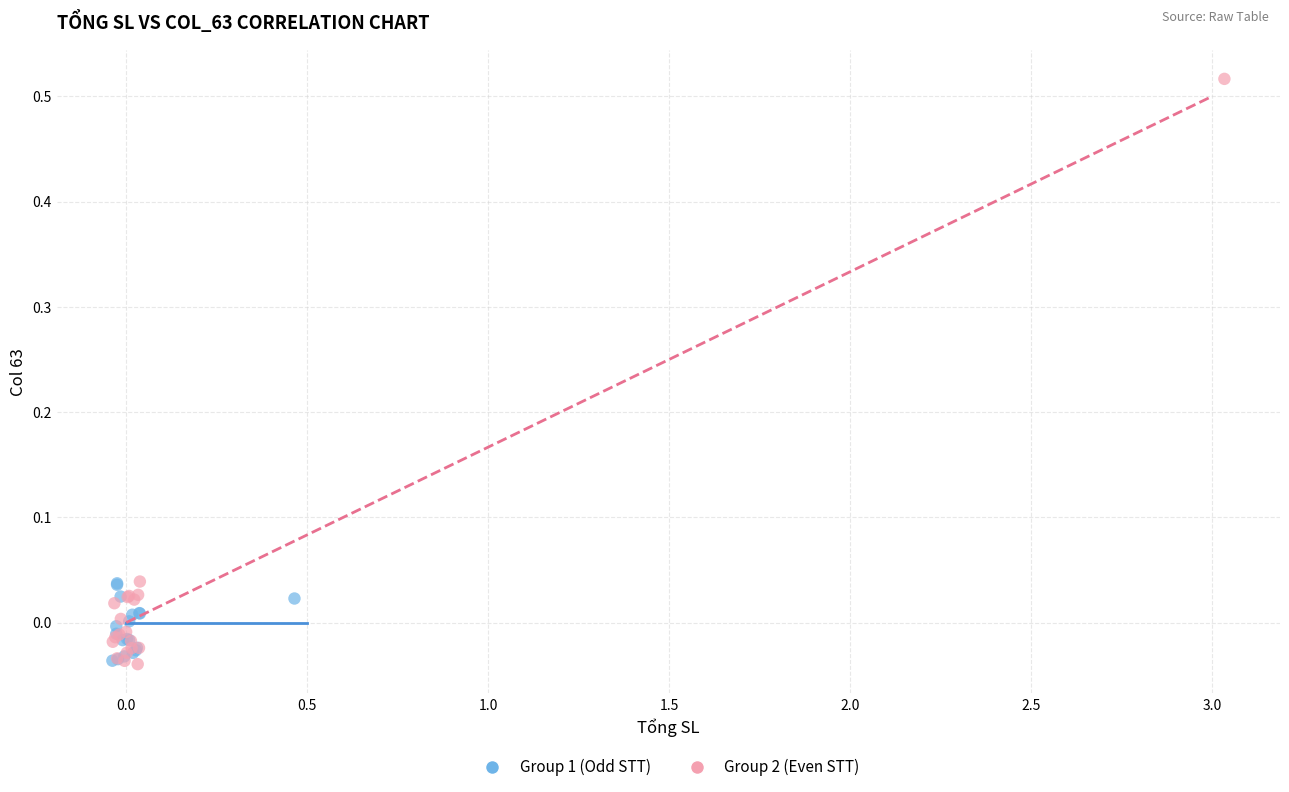

Which series reaches the maximum Y coordinate?

Group 2 (Even STT)